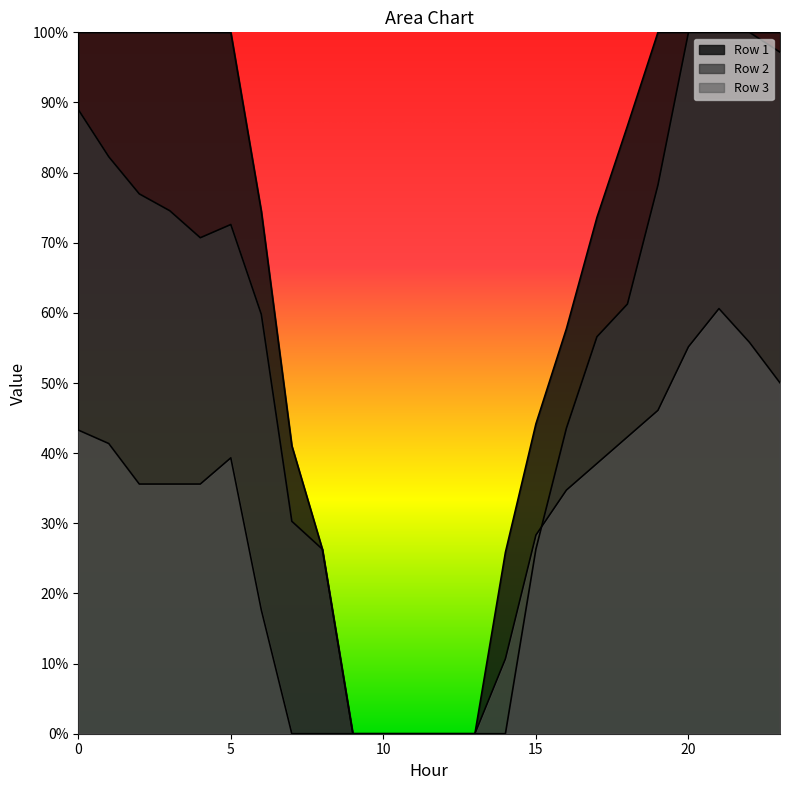

True or false: Row 1 and Row 3 cross at least once.

False